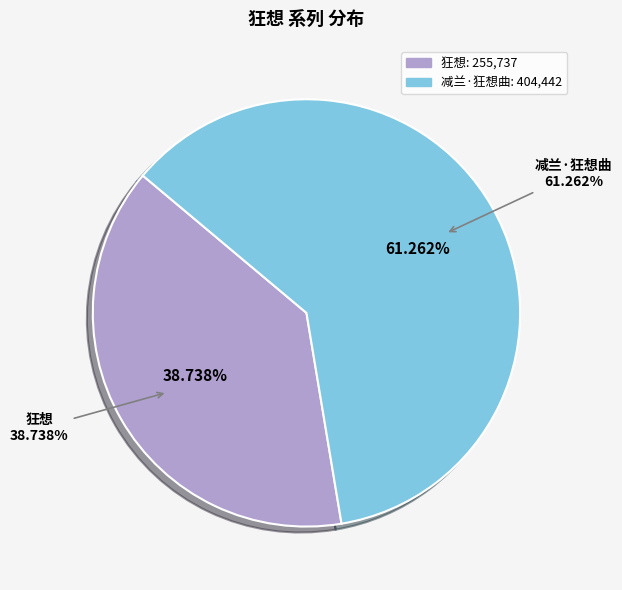

What percentage is the 减兰·狂想曲 slice, to the nearest percent?

61%